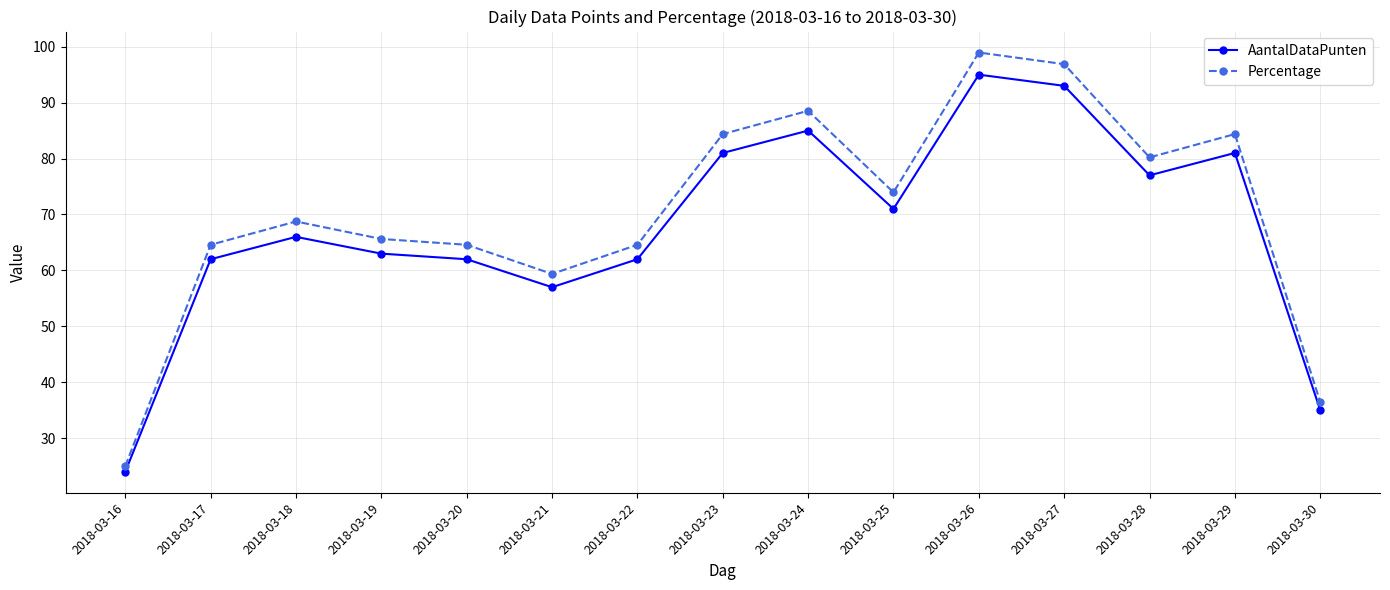

Which series changed the most between 2018-03-16 and 2018-03-30?

Percentage